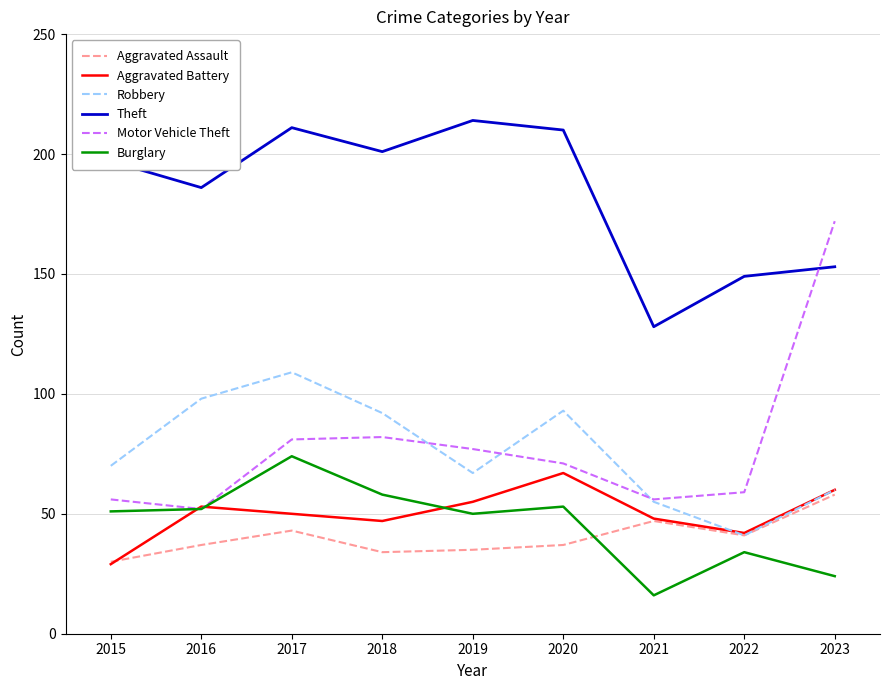

What is the difference between the maximum and second lowest values in the Motor Vehicle Theft series?

116